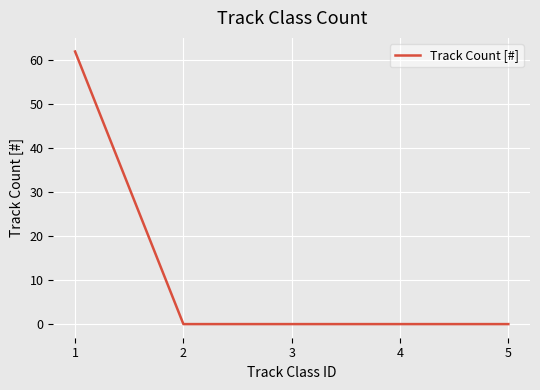

What is the sum of all values?

62